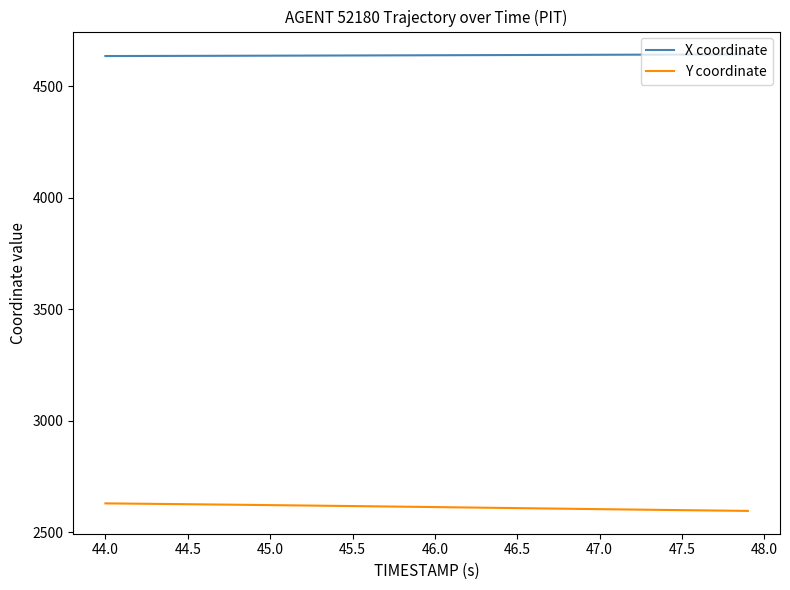

True or false: Y coordinate and X coordinate cross at least once.

False